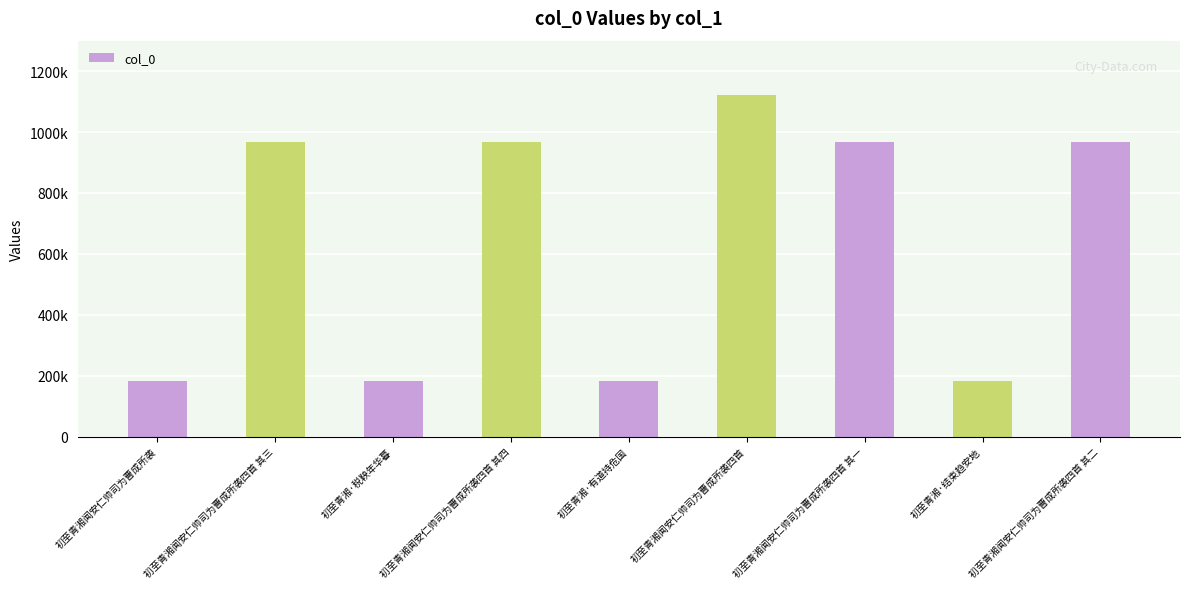

Which category has the lowest value across all series?

初至青湘闻安仁帅司为曹成所袭